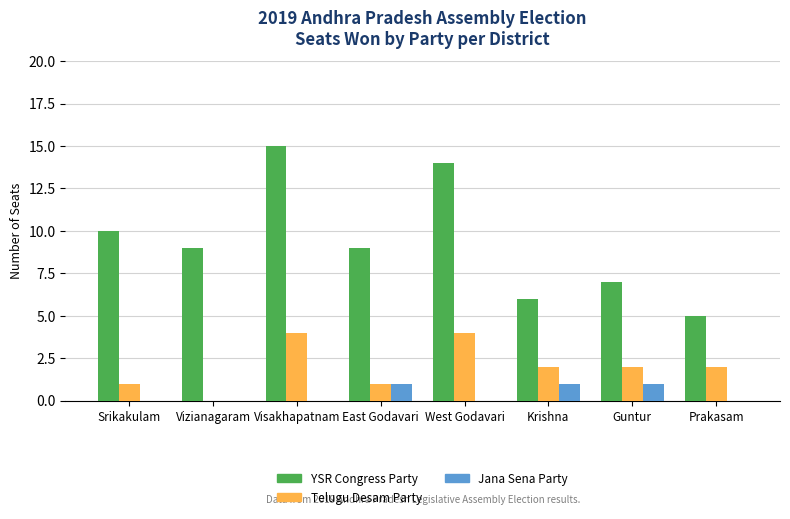

Reading left to right, what are all the values shown in this chart?

YSR Congress Party: 10	9	15	9	14	6	7	5
Telugu Desam Party: 1	0	4	1	4	2	2	2
Jana Sena Party: 0	0	0	1	0	1	1	0